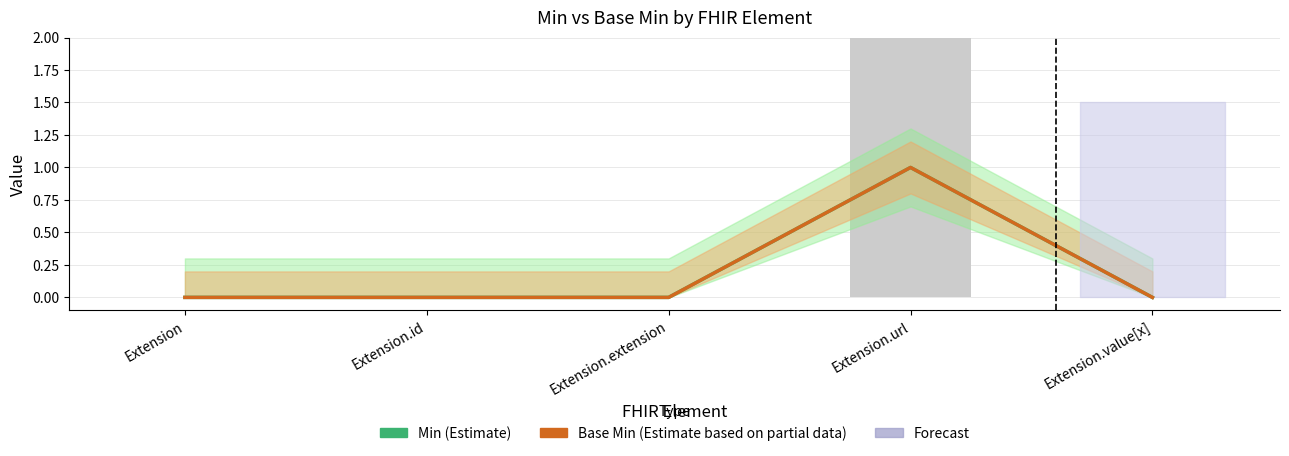

At which category is the sum across all series the highest?

Extension.url